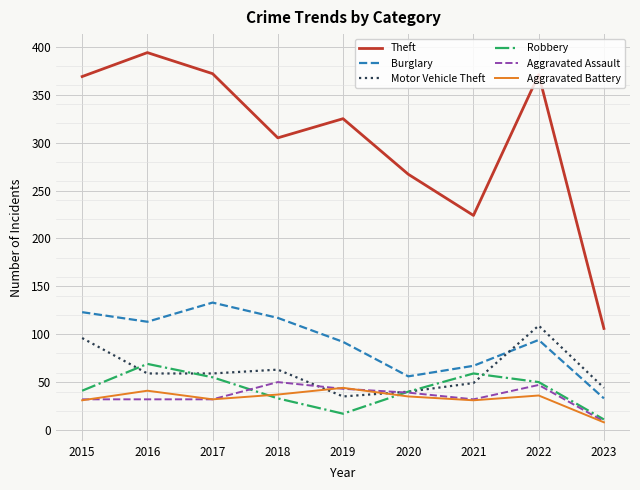

Is the value of Aggravated Assault at 2016 greater than the value of Motor Vehicle Theft at 2021?

No